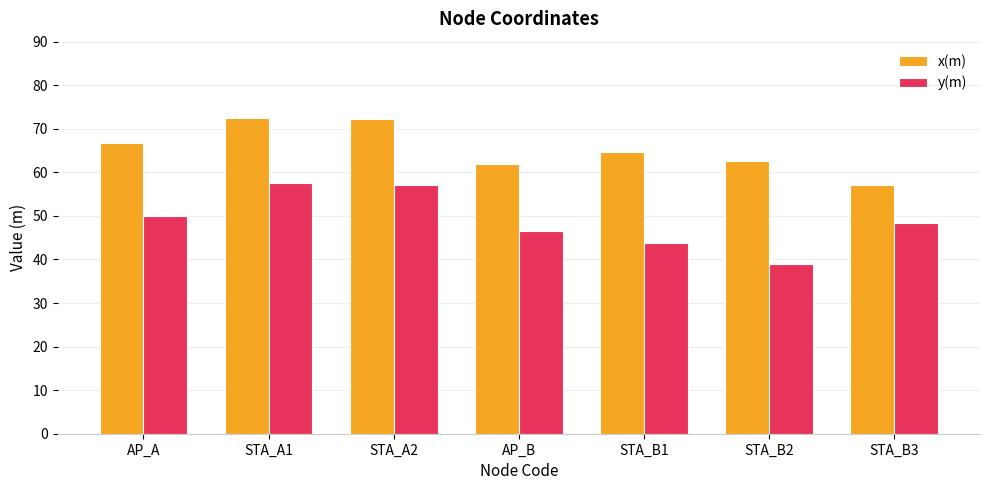

What is the maximum value for y(m)?

57.5